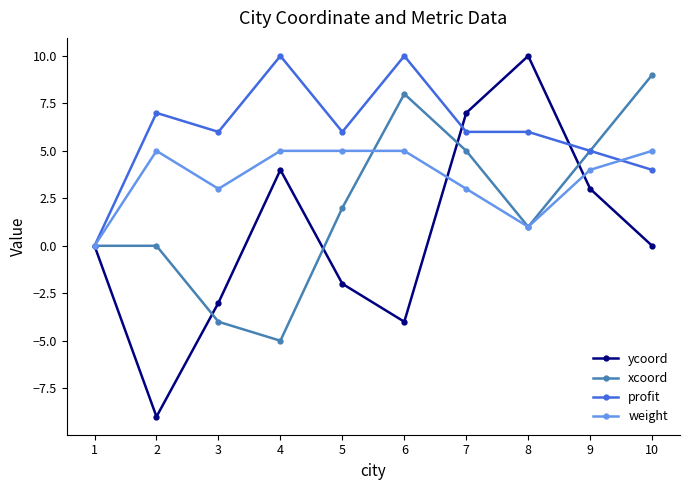

What is the sum of the profit values at 2 and 5?

13